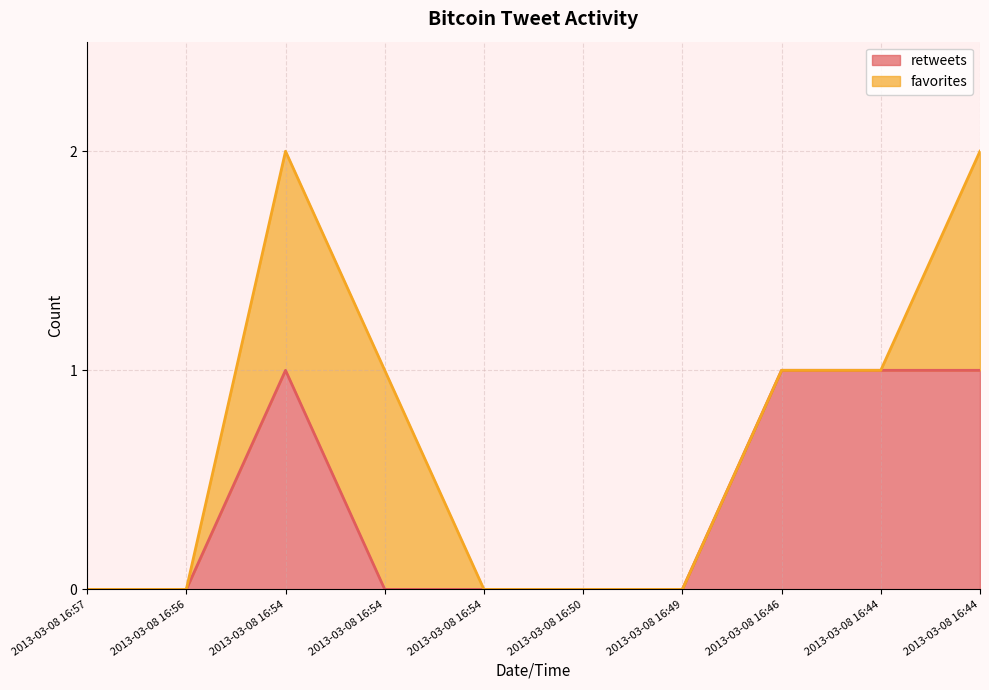

Rank the categories by value from lowest to highest.

2013-03-08 16:57, 2013-03-08 16:56, 2013-03-08 16:54, 2013-03-08 16:54, 2013-03-08 16:50, 2013-03-08 16:49, 2013-03-08 16:54, 2013-03-08 16:46, 2013-03-08 16:44, 2013-03-08 16:44